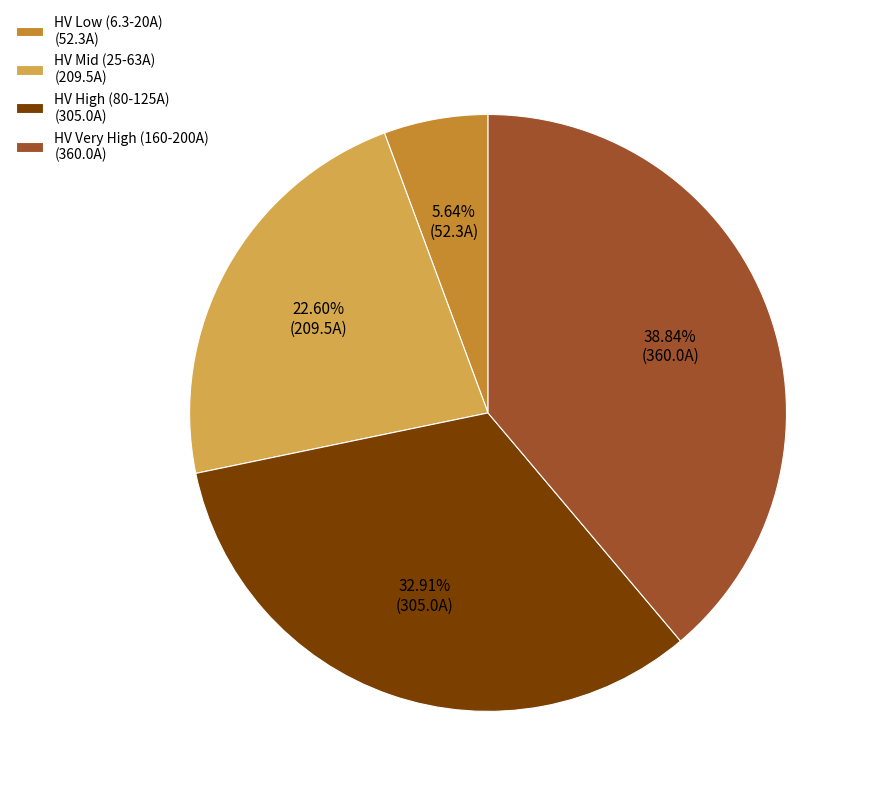

Does any single category account for the majority?

No